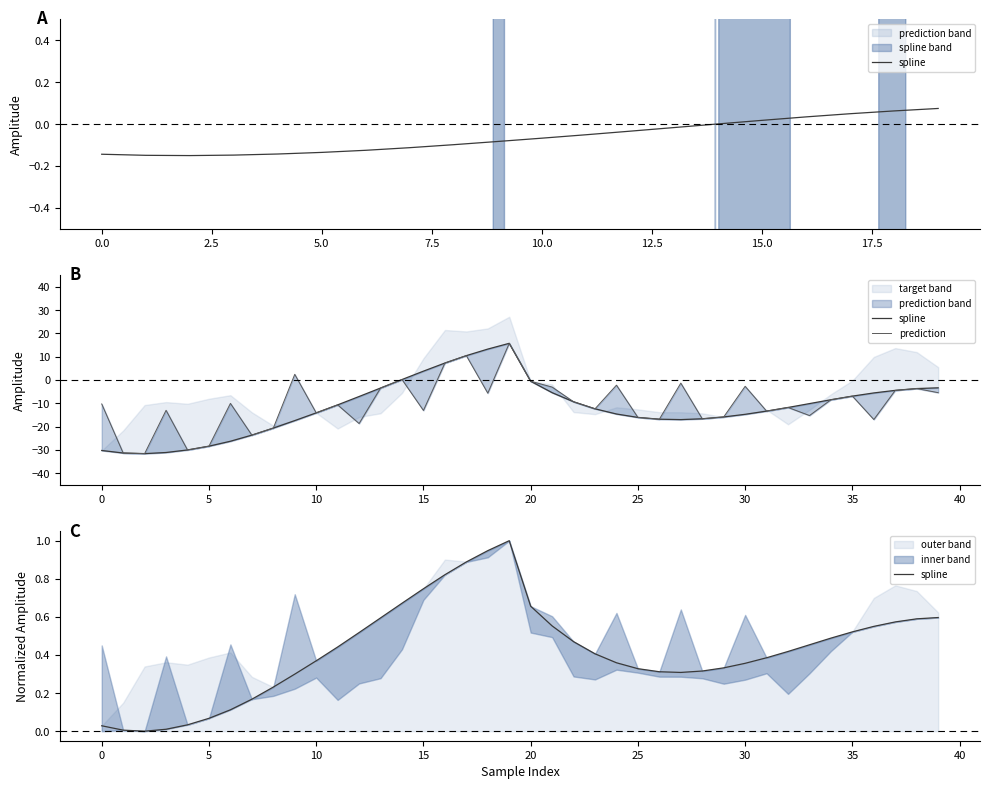

What is the spread (max minus min) of values at 12.5?

10.1